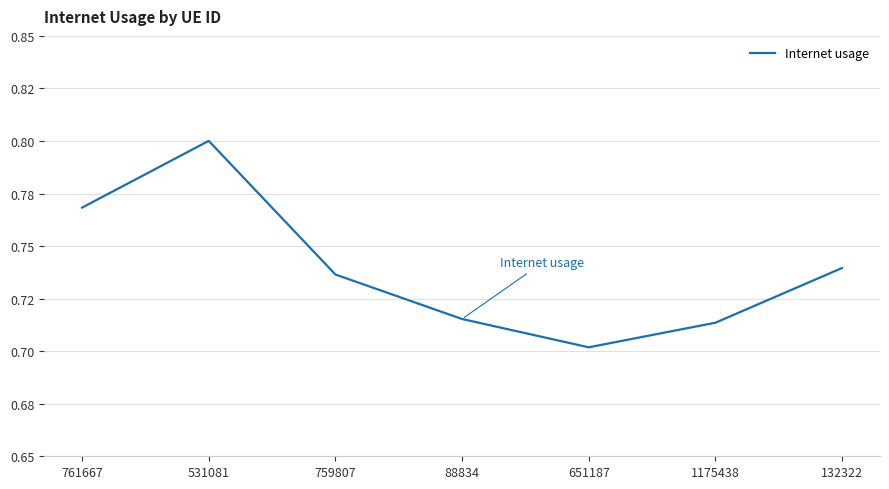

Reading right to left, list all the values displayed in this chart.

0.7	0.7	0.7	0.7	0.7	0.8	0.8